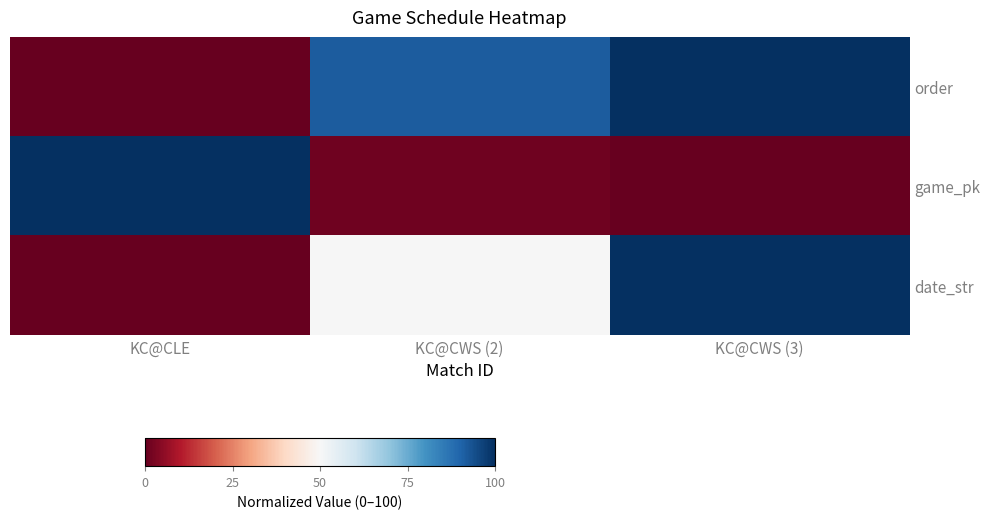

At which category is the sum across all series the highest?

KC@CWS (3)